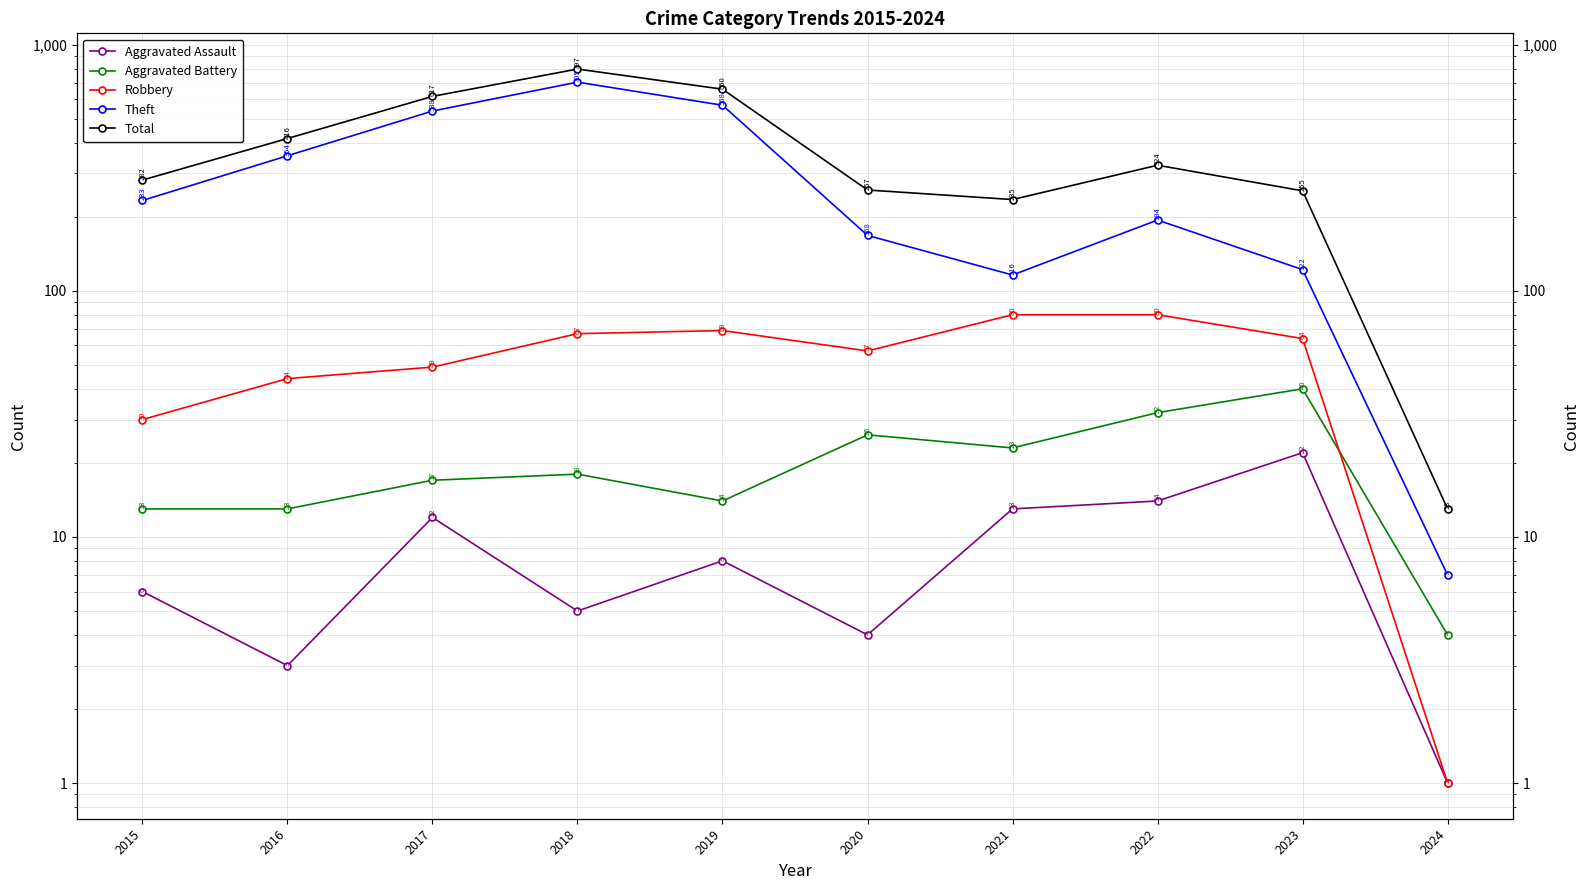

How many intersections are there between Robbery and Aggravated Battery?

1